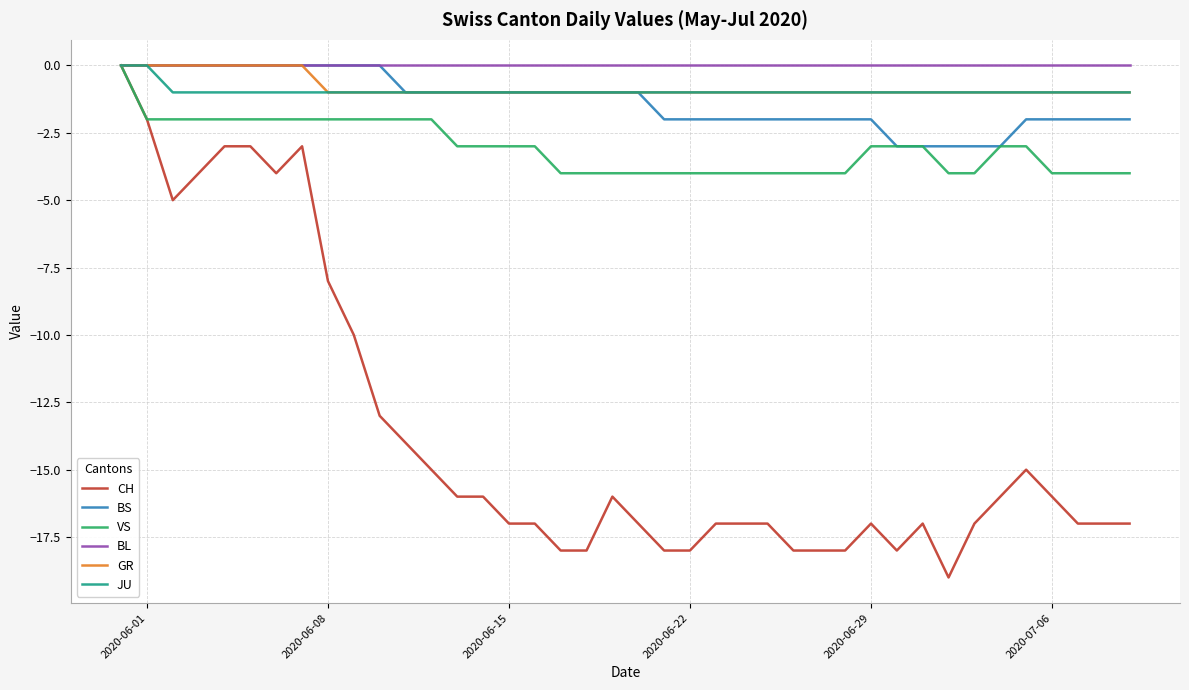

Which series has the widest spread of values?

CH